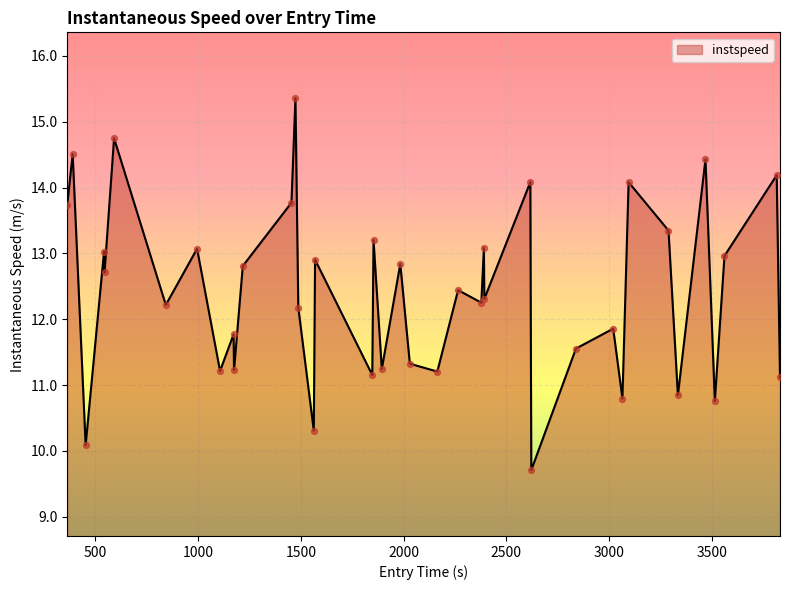

What is the smallest value displayed?

9.7